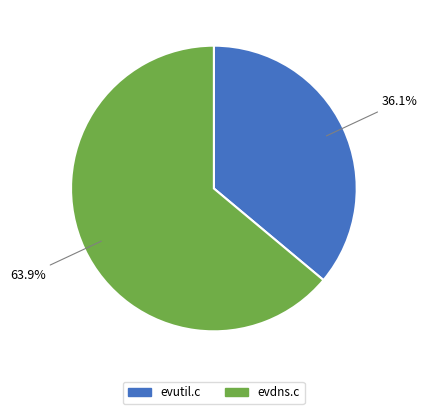

True or false: evdns.c accounts for 78% of the total.

False